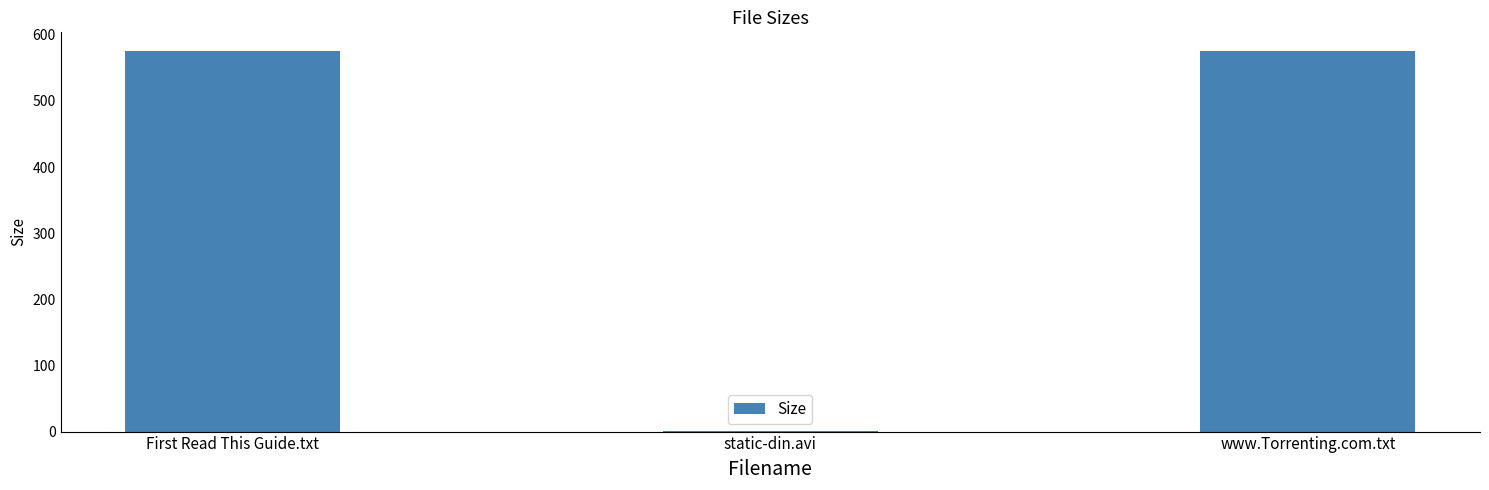

The chart shows a value of 1.4 at static-din.avi. True or false?

True